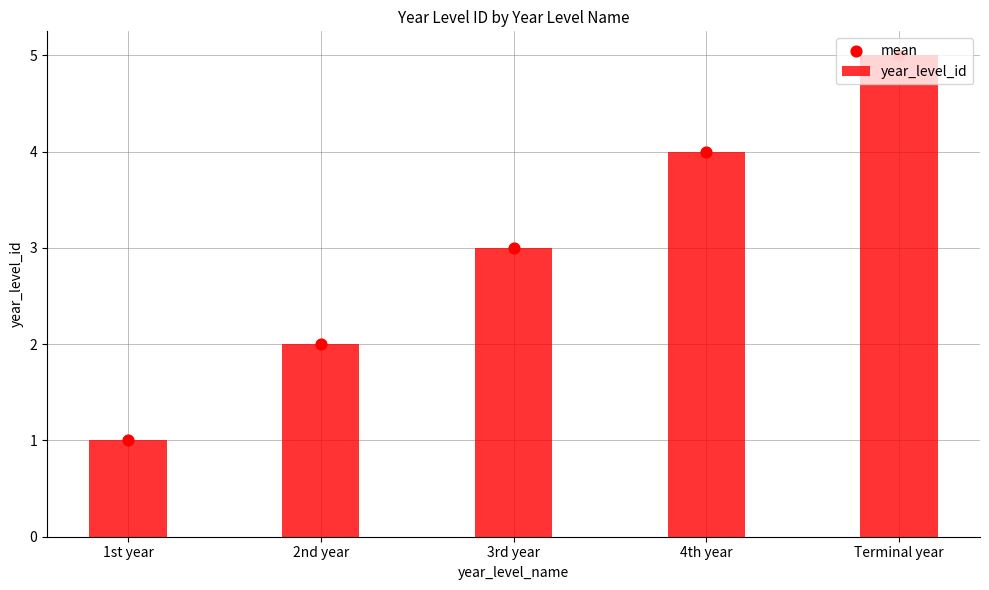

Which series has the largest total across all categories?

year_level_id